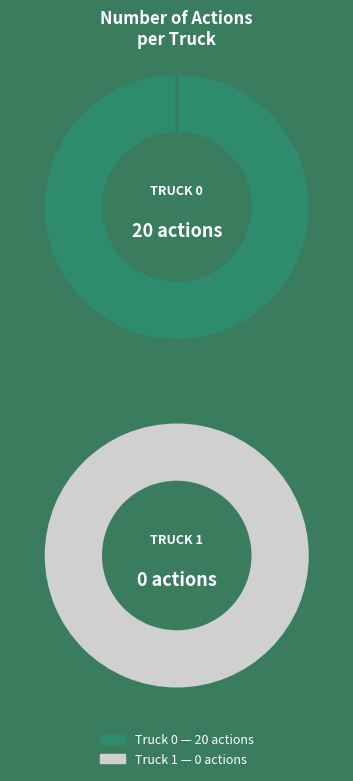

Do Truck 0 and Truck 1 together represent more than half of the pie?

Yes